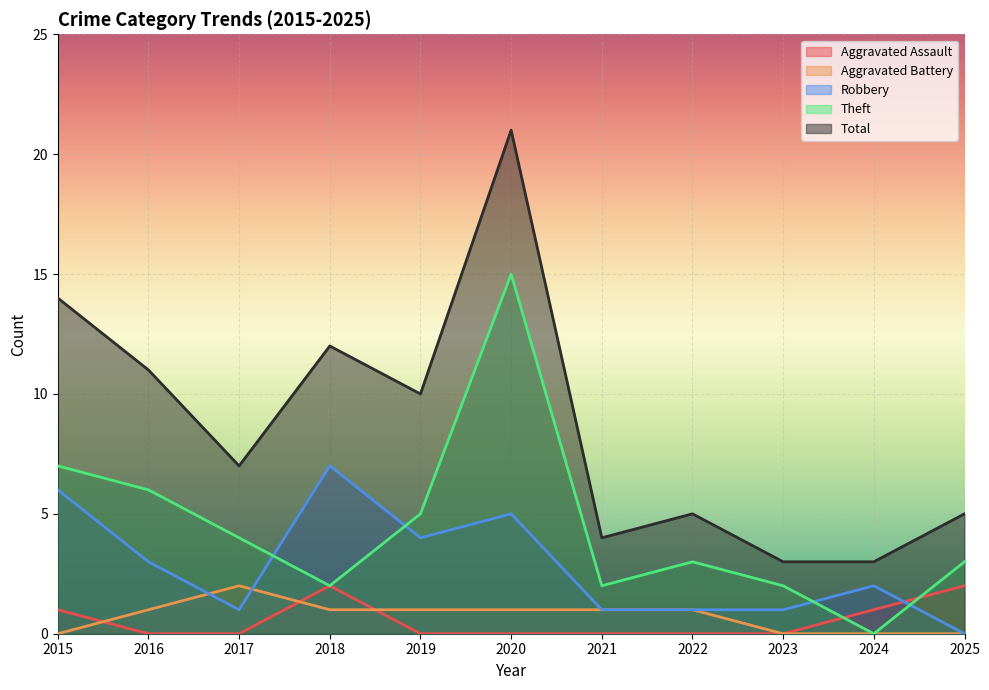

Between 2021 and 2024, which series saw the biggest shift?

Theft